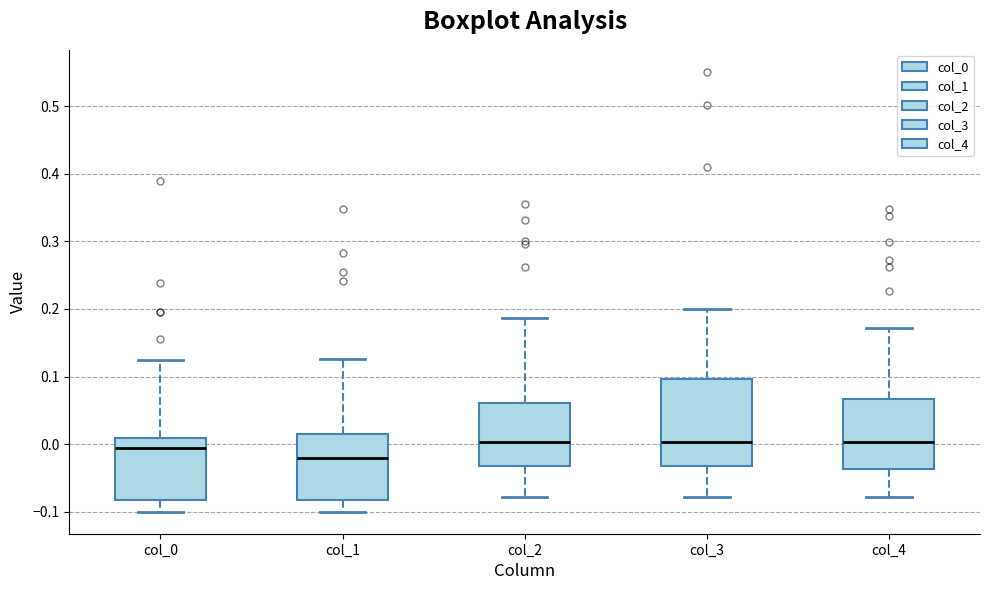

Which box is the tallest, from its lower edge to its upper edge?

col_3